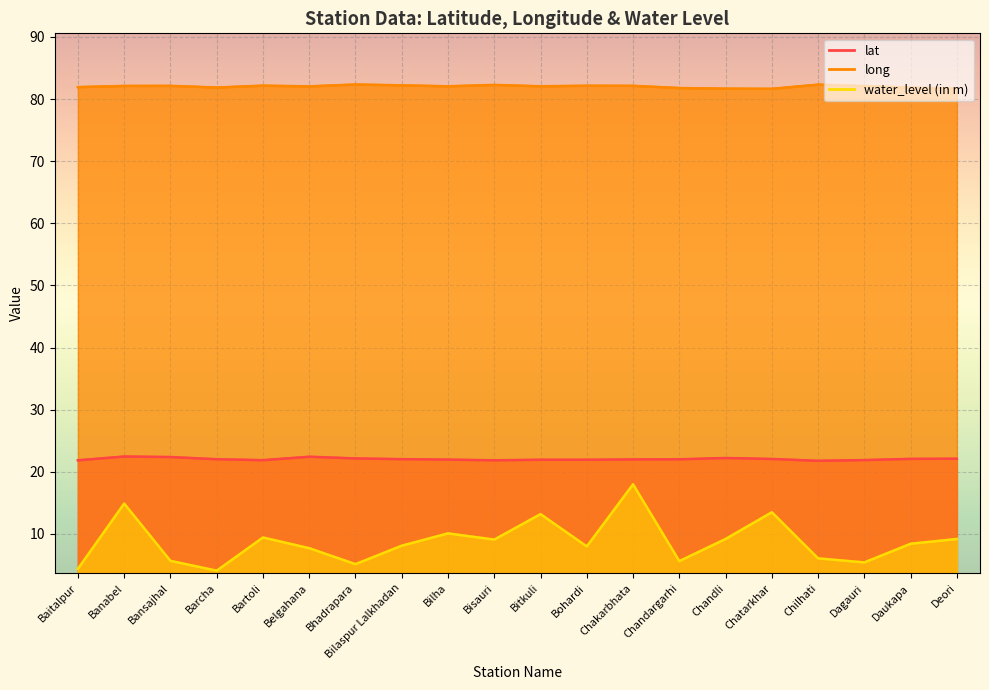

Which series has the largest total across all categories?

long